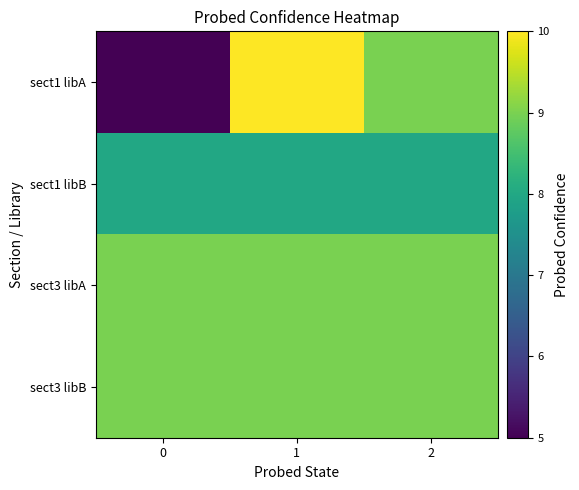

Rank the series by their maximum value, from highest to lowest.

sect1 libA, sect3 libA, sect3 libB, sect1 libB